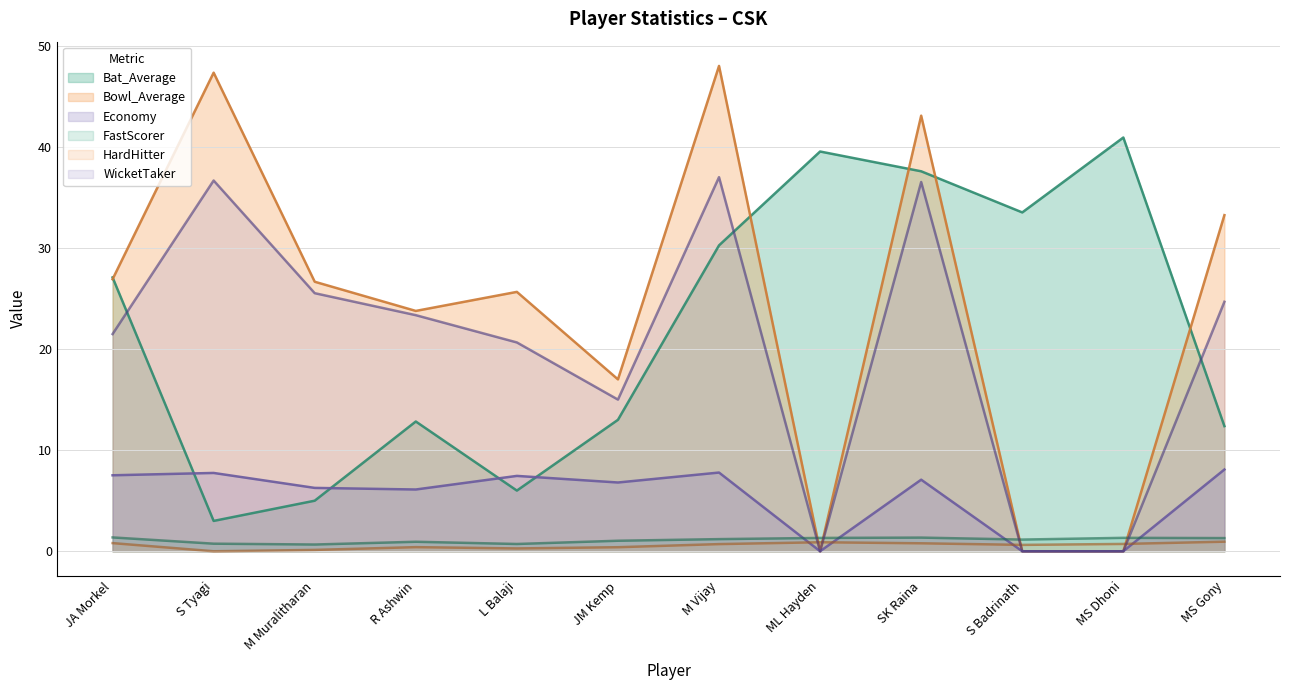

How many interior local peaks does the FastScorer series have?

3